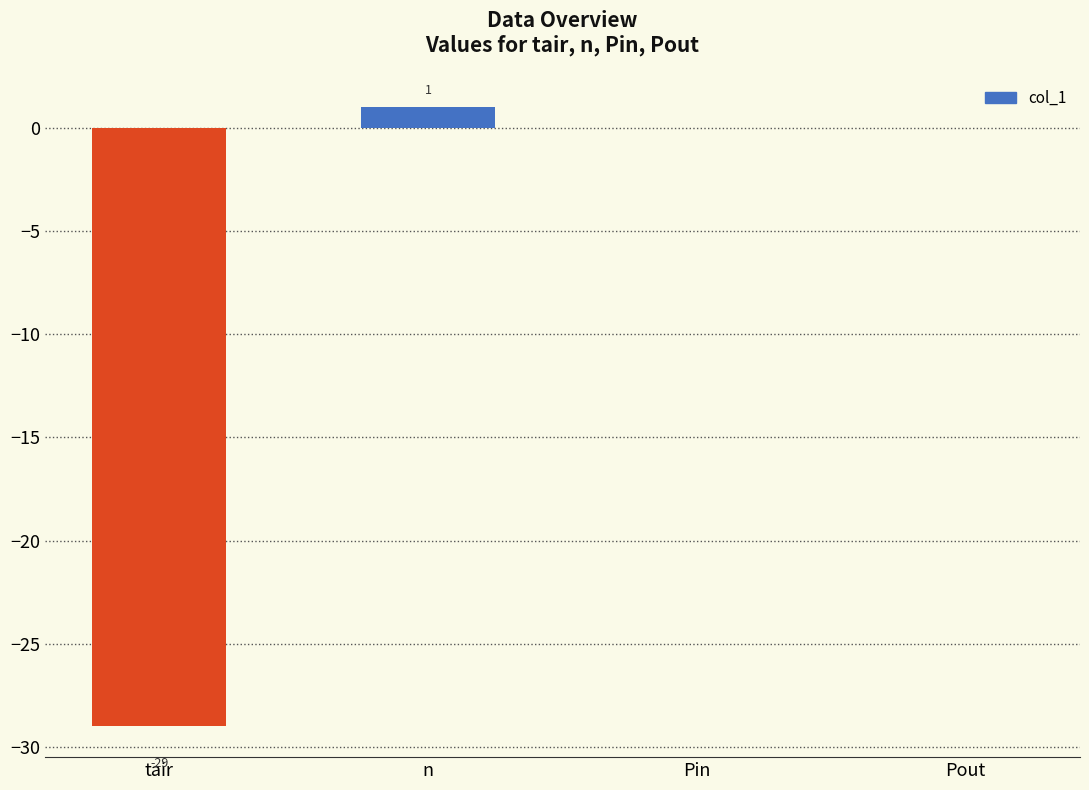

What is the change in value from tair to Pin?

+29